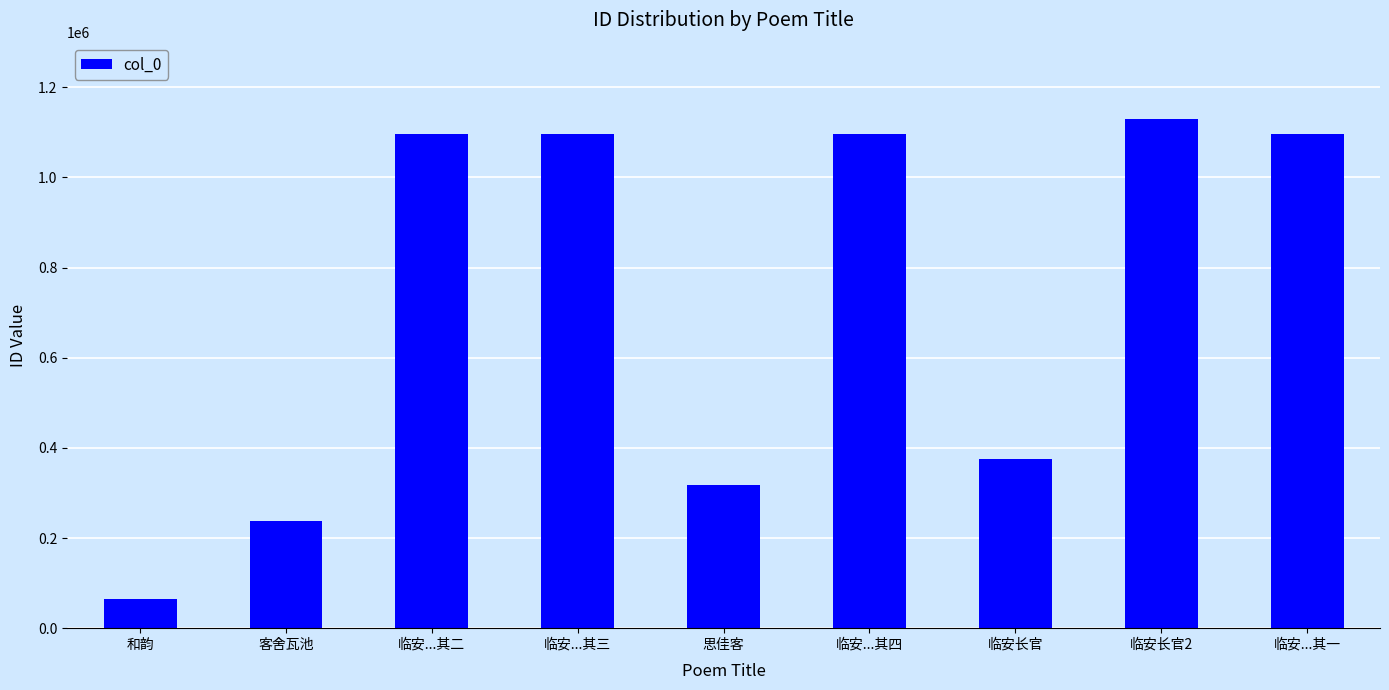

What is the difference between the maximum and minimum values?

1064781